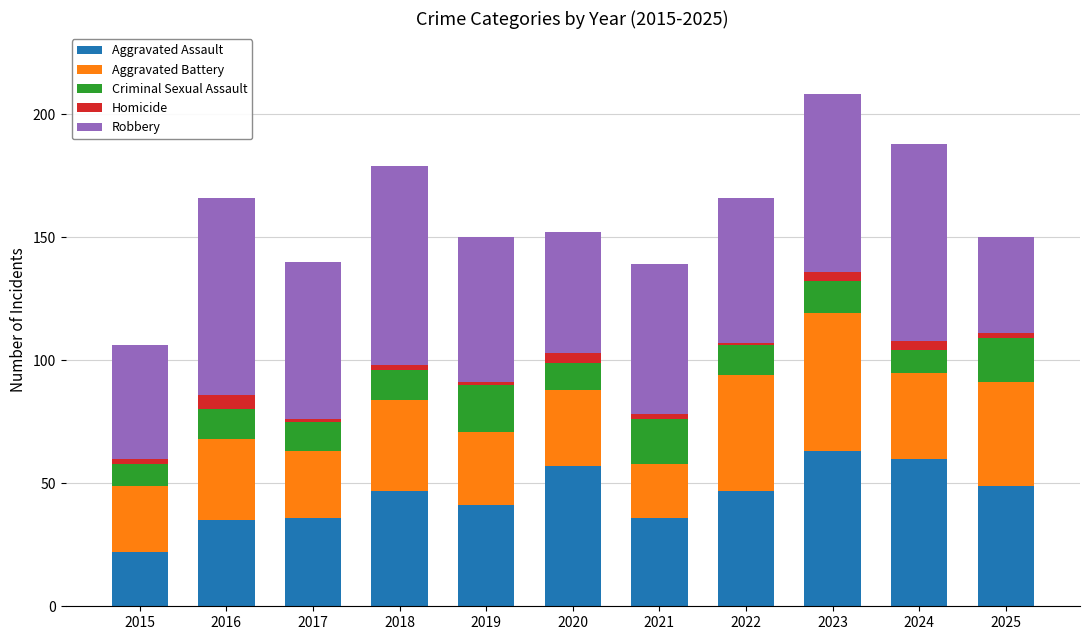

At which category is the sum across all series the highest?

2023